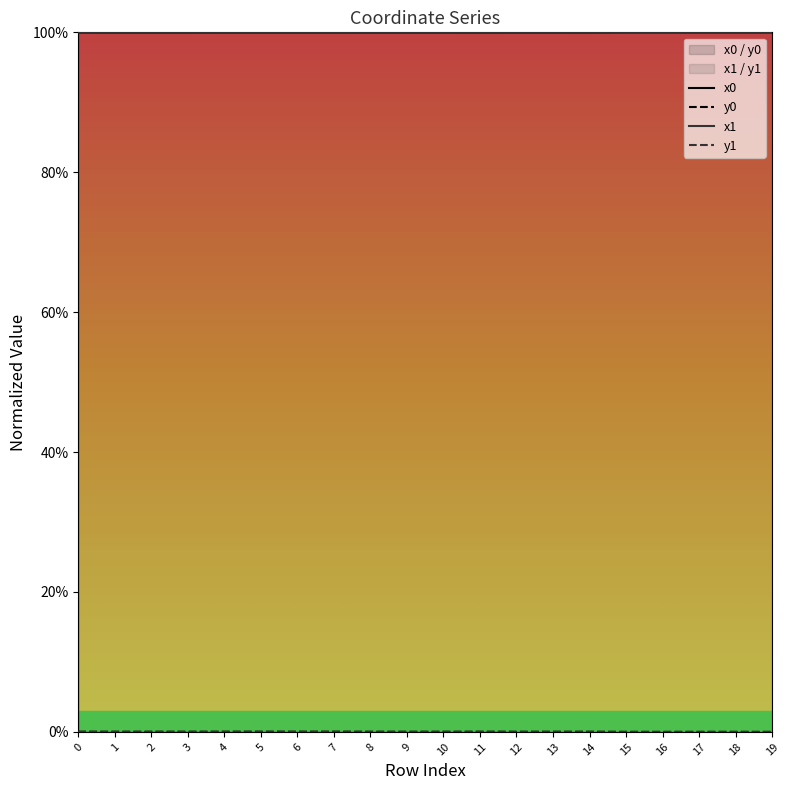

What are all the series names shown in the legend?

x0, y0, x1, y1